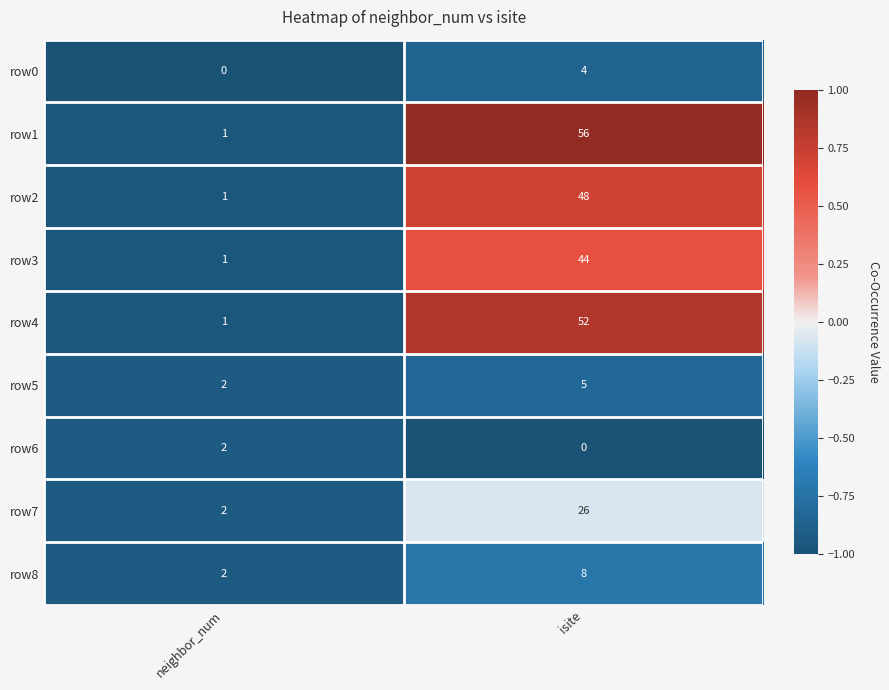

The value of row1 at neighbor_num is 1. True or false?

True